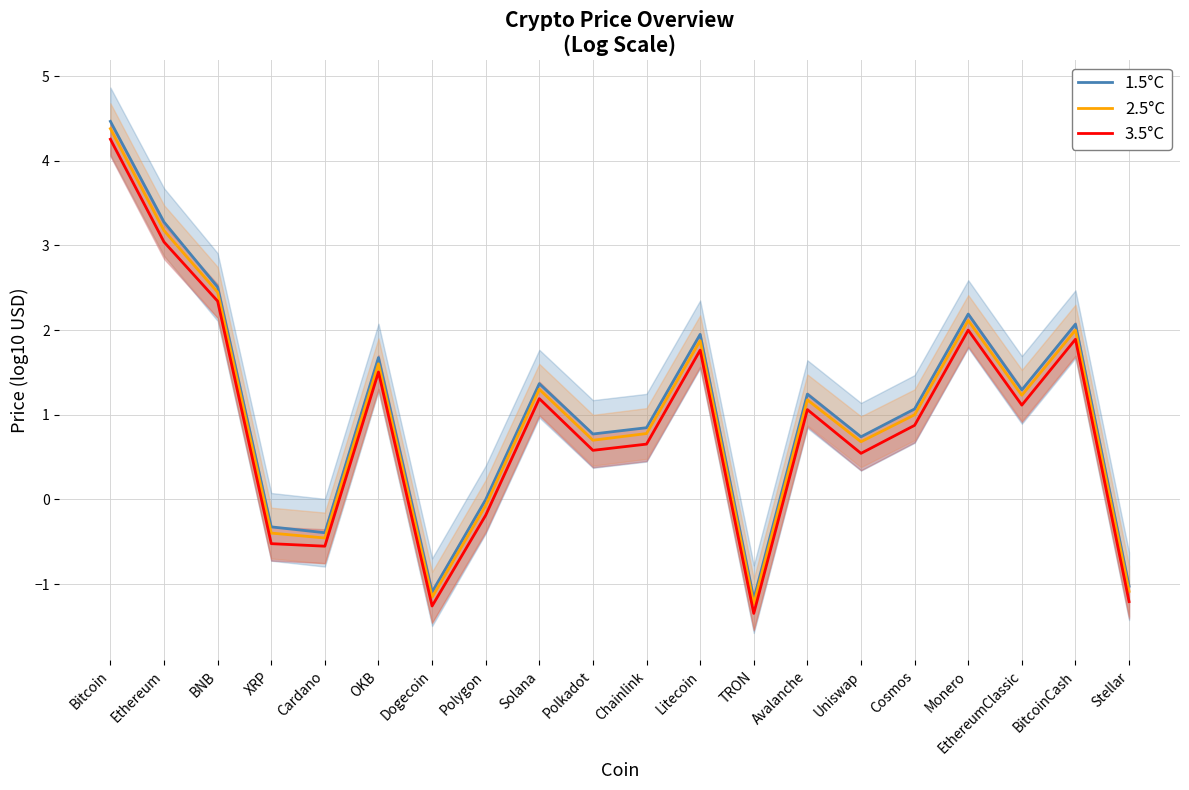

True or false: 2.5°C and 3.5°C intersect in this chart.

False